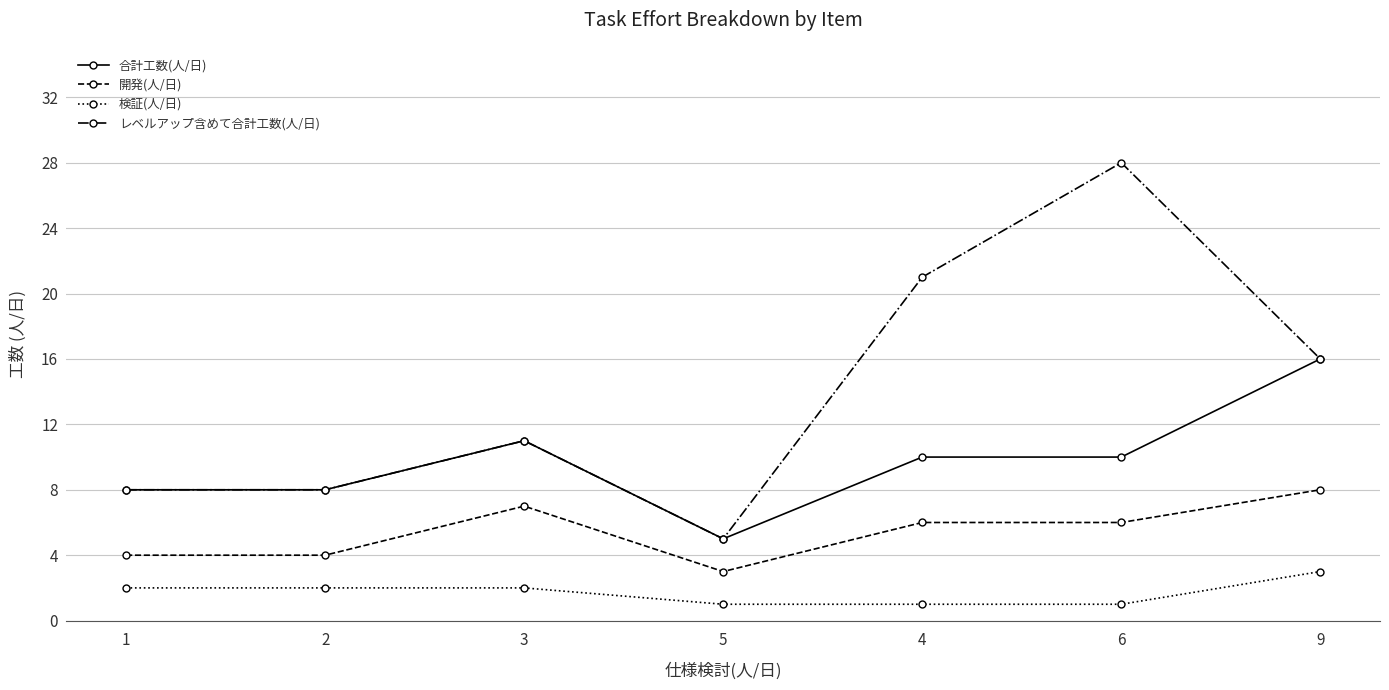

Reading left to right, what are all the values shown in this chart?

合計工数(人/日): 8	8	11	5	10	10	16
開発(人/日): 4	4	7	3	6	6	8
検証(人/日): 2	2	2	1	1	1	3
レベルアップ含めて合計工数(人/日): 8	8	11	5	21	28	16